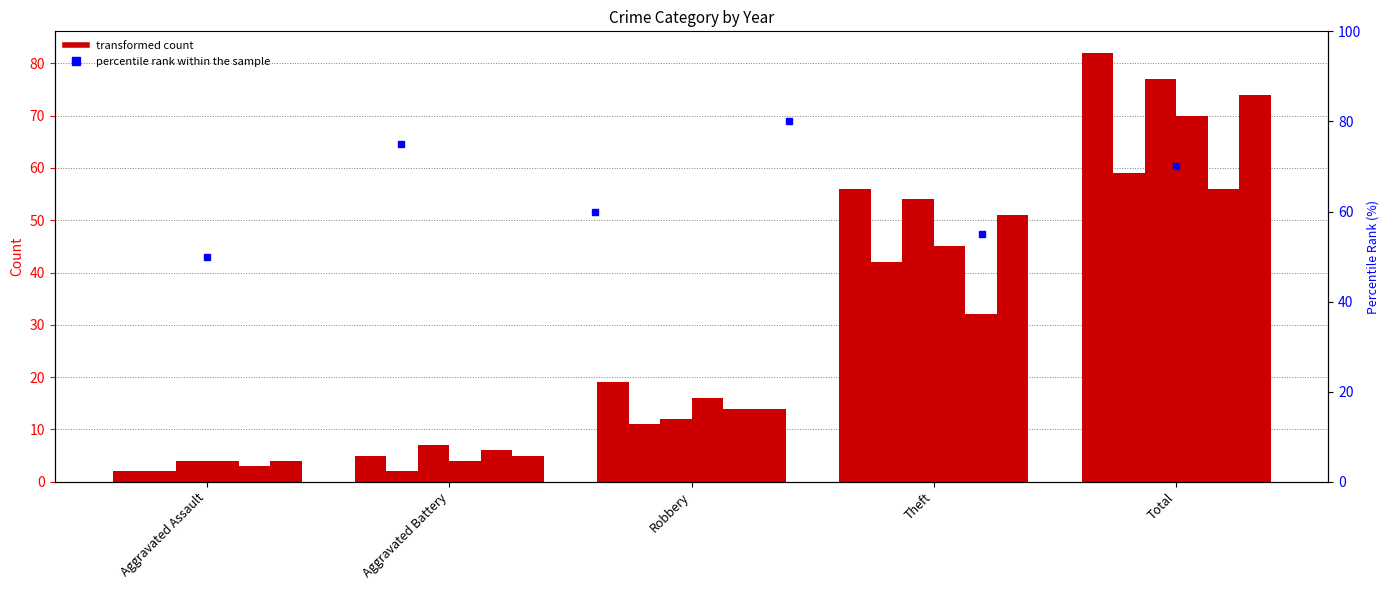

The value of 2017 at Robbery is 11. True or false?

True